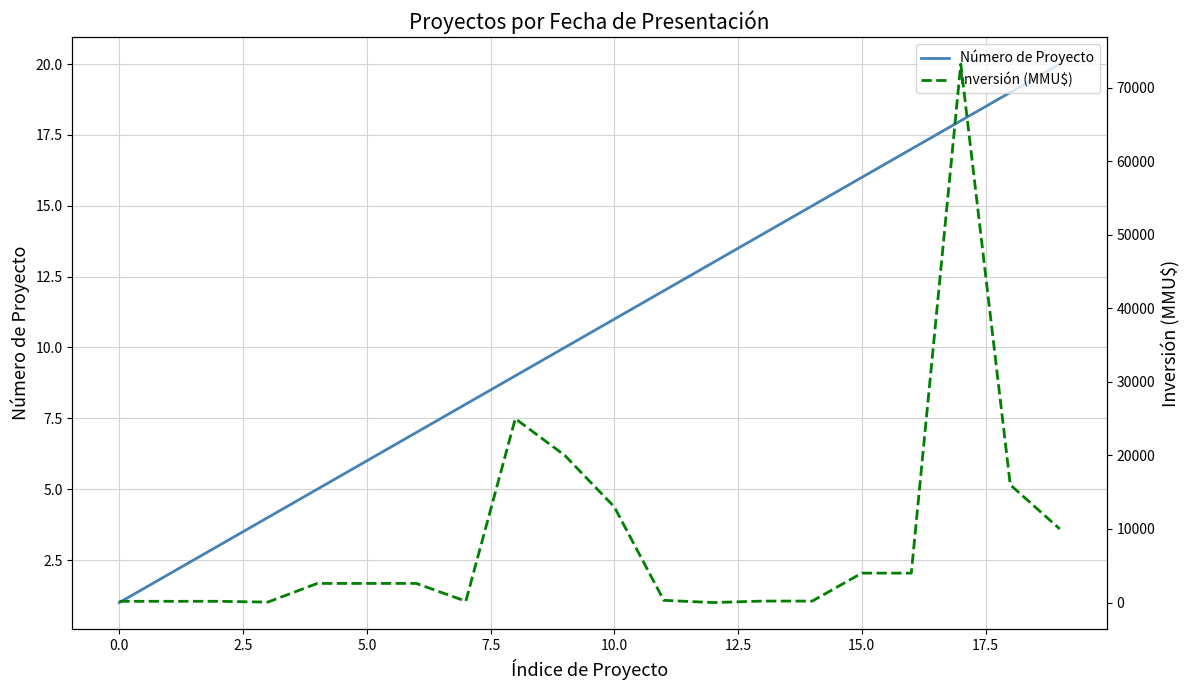

Reading left to right, list all the values displayed in this chart.

Número de Proyecto: 1	2	3	4	5	6	7	8	9	10	11	12	13	14	15	16	17	18	19	20
Inversión (MMU$): 170	170	170	60	2600	2600	2600	181	25000	20000	13000	300	0	200	200	4000	4000	73200	16000	10000